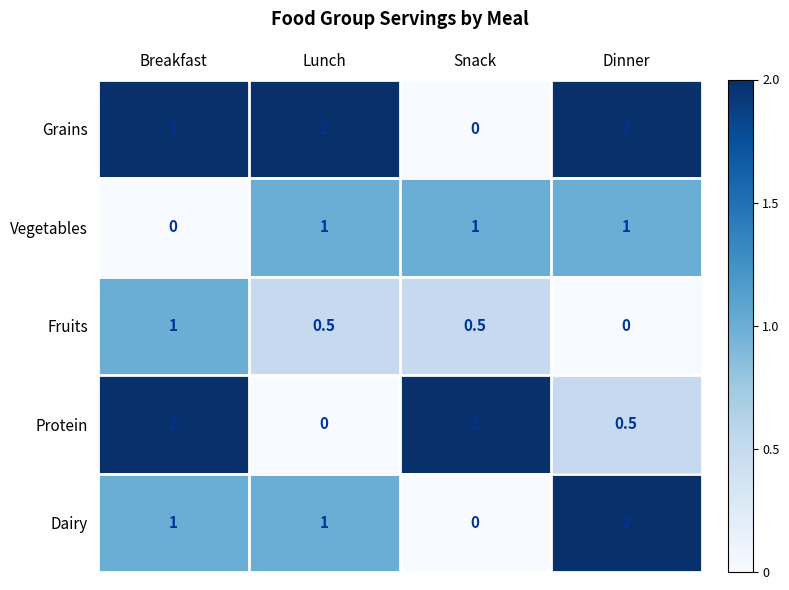

What is the difference between the highest and lowest values at Snack?

2.0